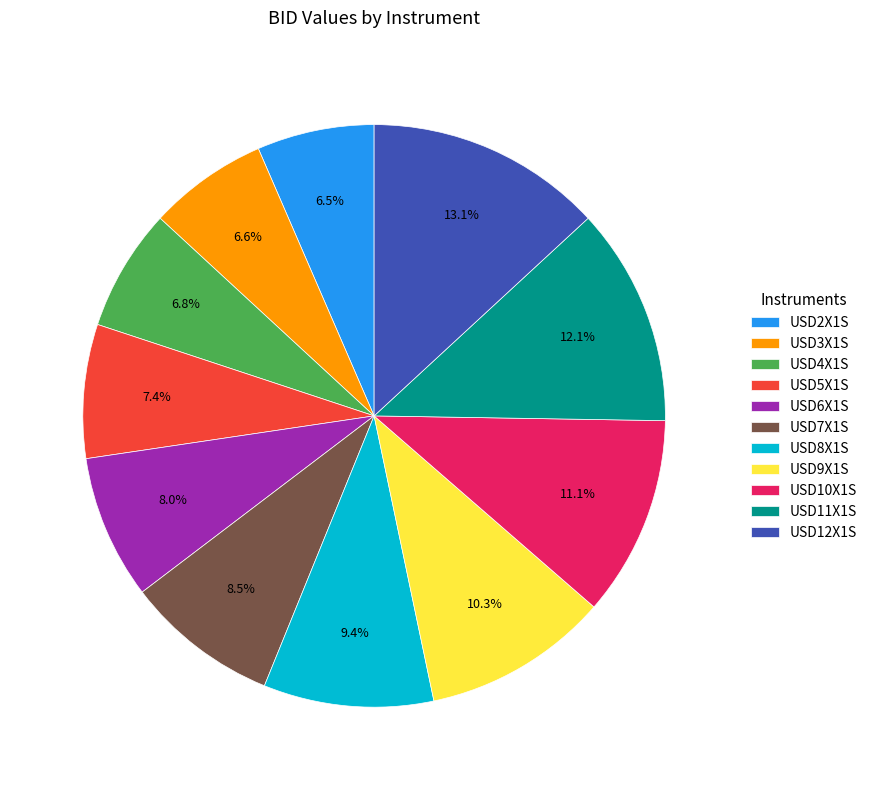

The USD8X1S slice represents 2% of the pie. True or false?

False